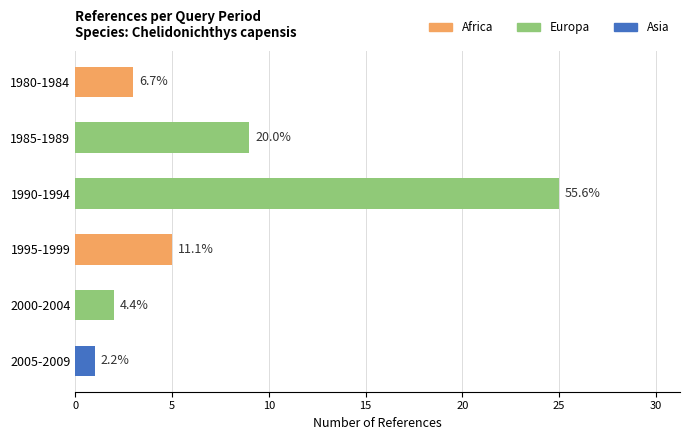

How many bars are there in total?

6